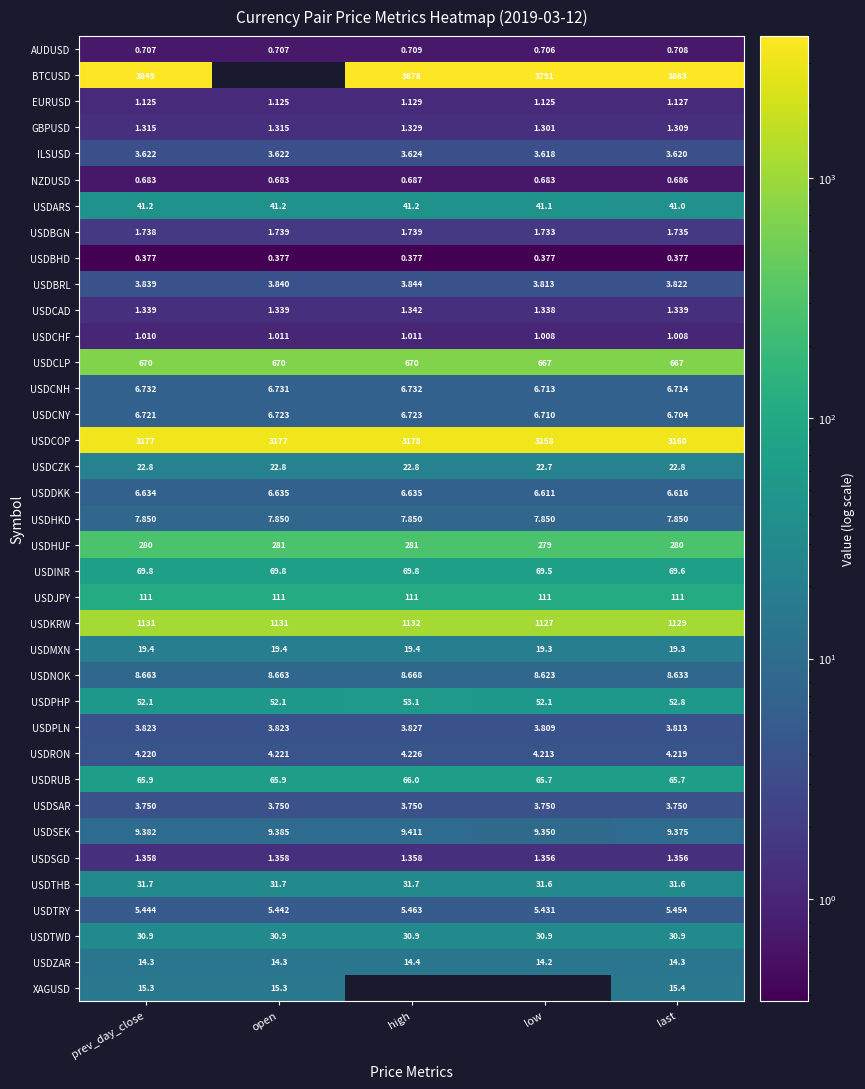

What is the spread (max minus min) of values at last?

3862.6